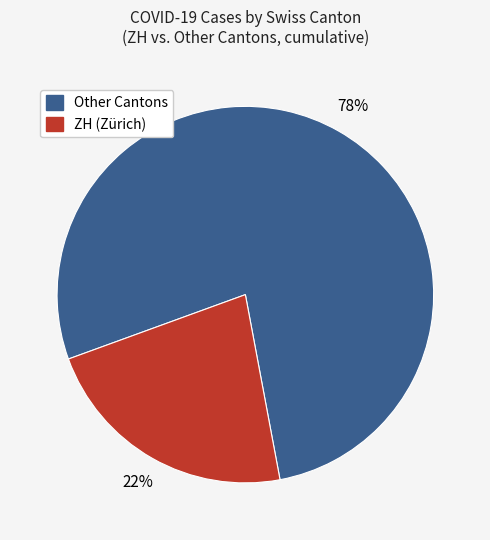

How many slices are in this pie chart?

2